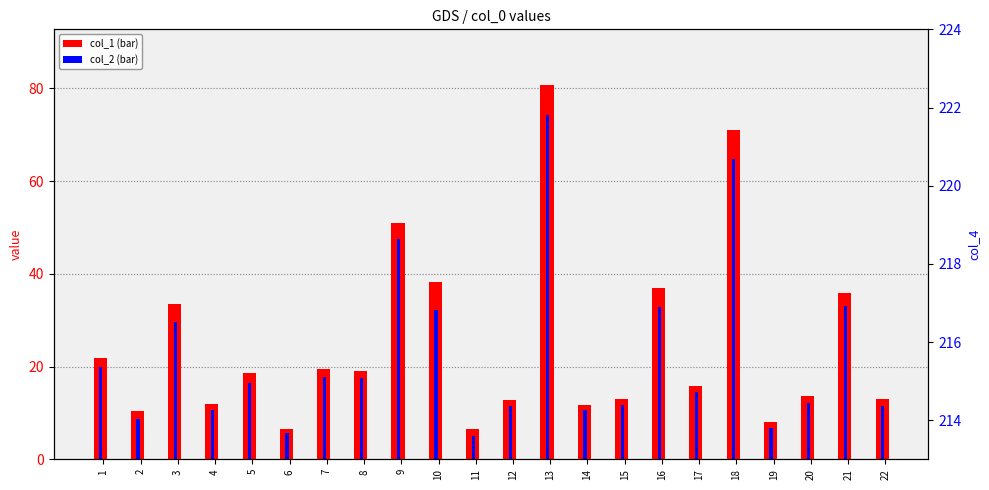

Which series changed the most between 13 and 18?

col_1